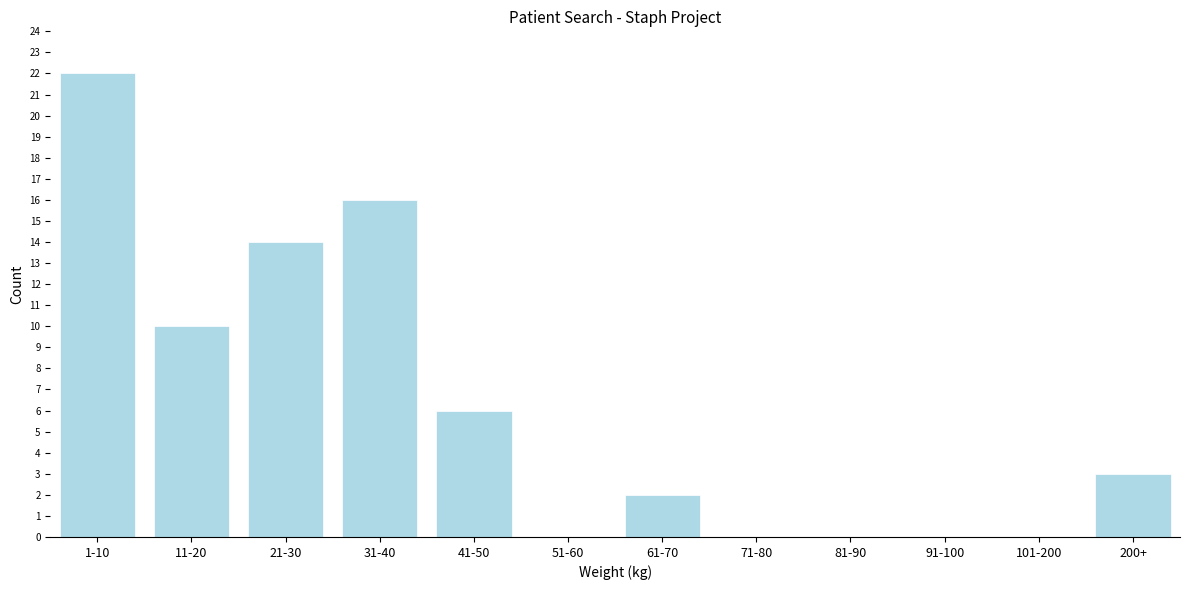

Reading left to right, what are all the values shown in this chart?

1-10=22	11-20=10	21-30=14	31-40=16	41-50=6	51-60=0	61-70=2	71-80=0	81-90=0	91-100=0	101-200=0	200+=3